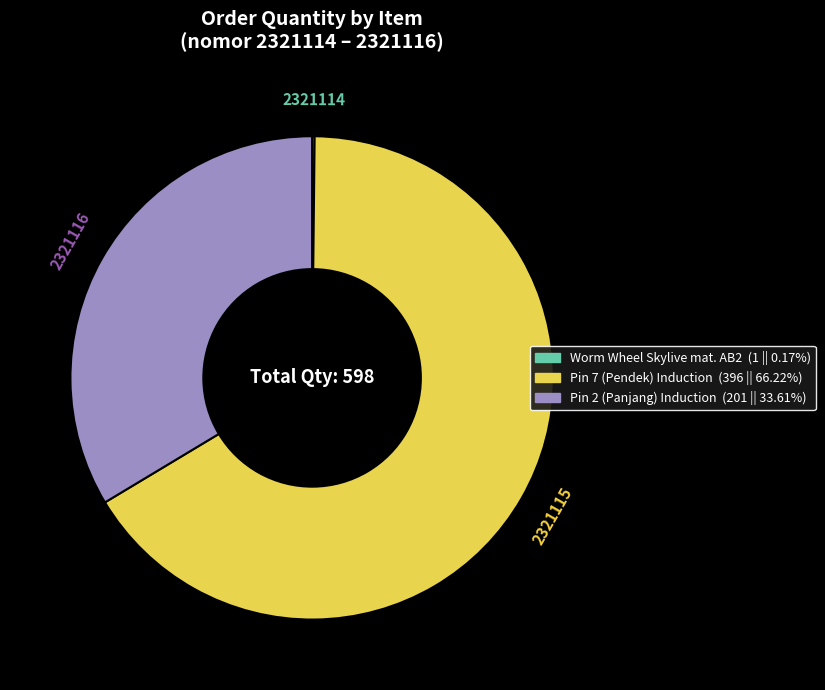

Is there a majority slice in this chart?

Yes